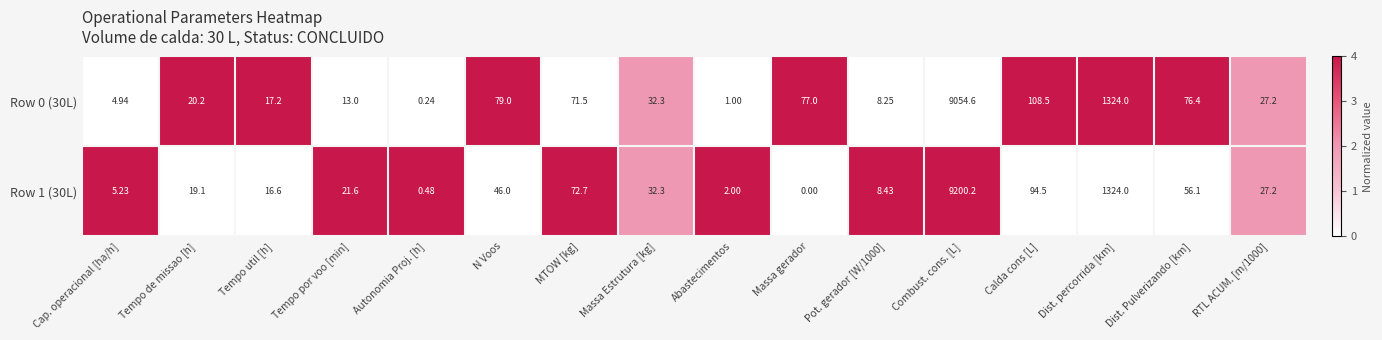

What is the spread (max minus min) of values at Tempo por voo [min]?

8.6